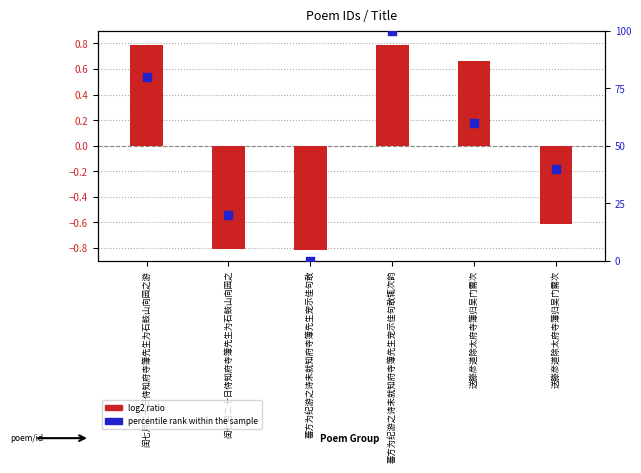

Which series has the largest total across all categories?

percentile rank within the sample